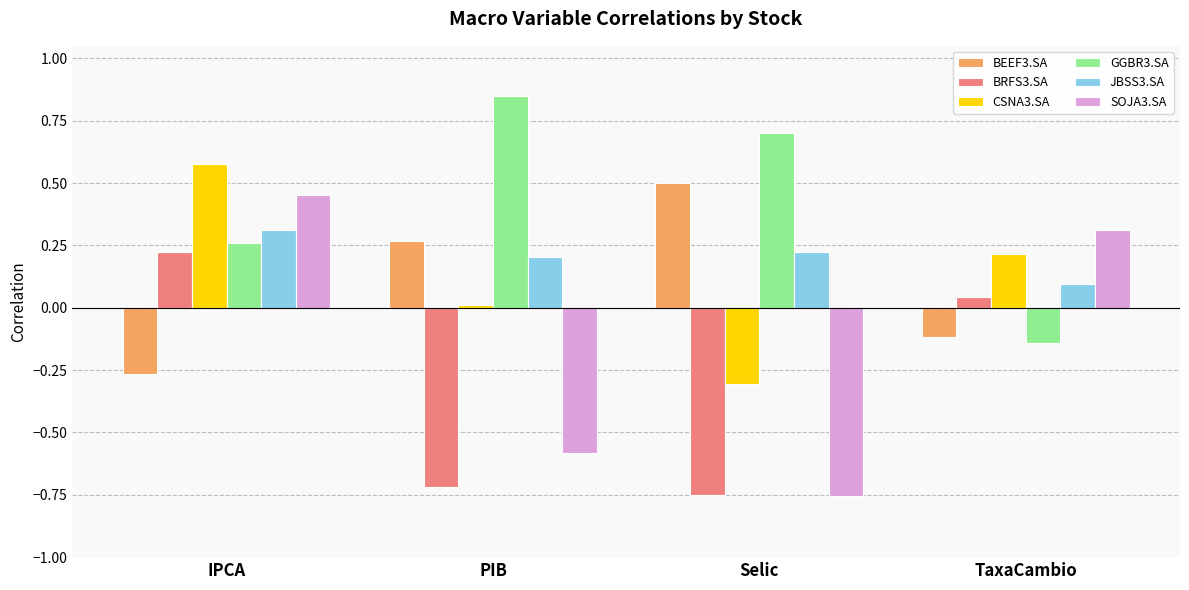

Is it true that GGBR3.SA equals 0.3 at IPCA?

True